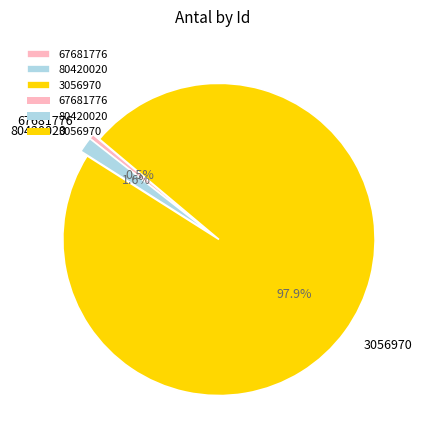

What is the total percentage of 80420020 and 3056970?

99.5%